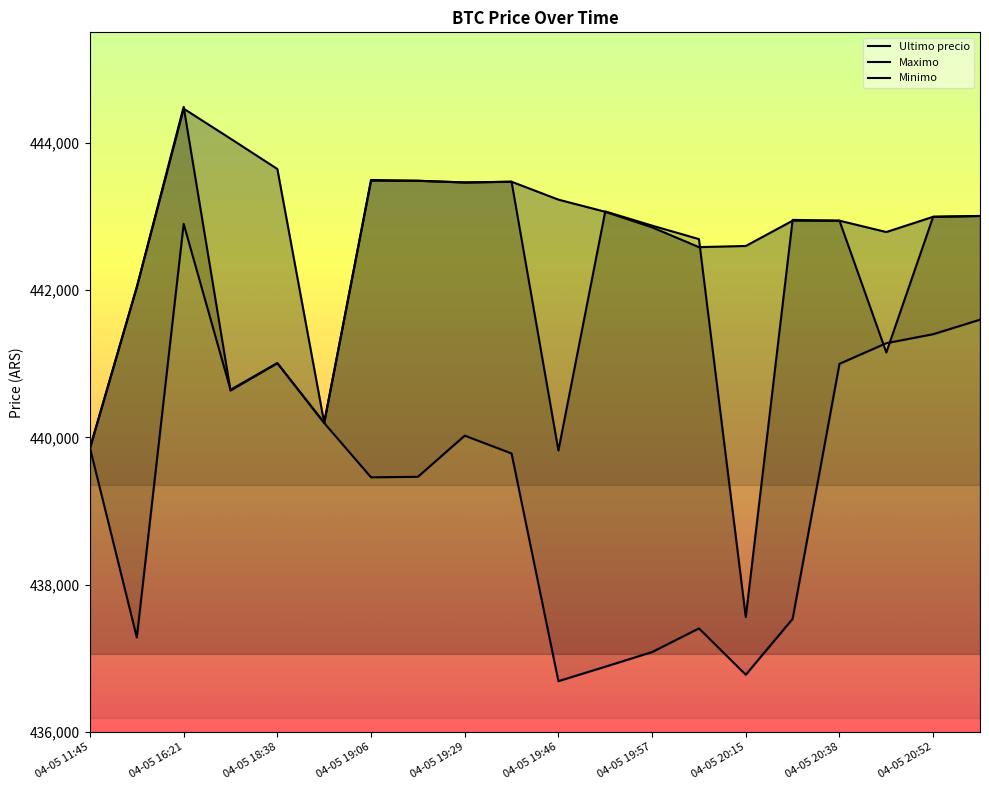

Does the chart display data point markers on the line(s)?

No